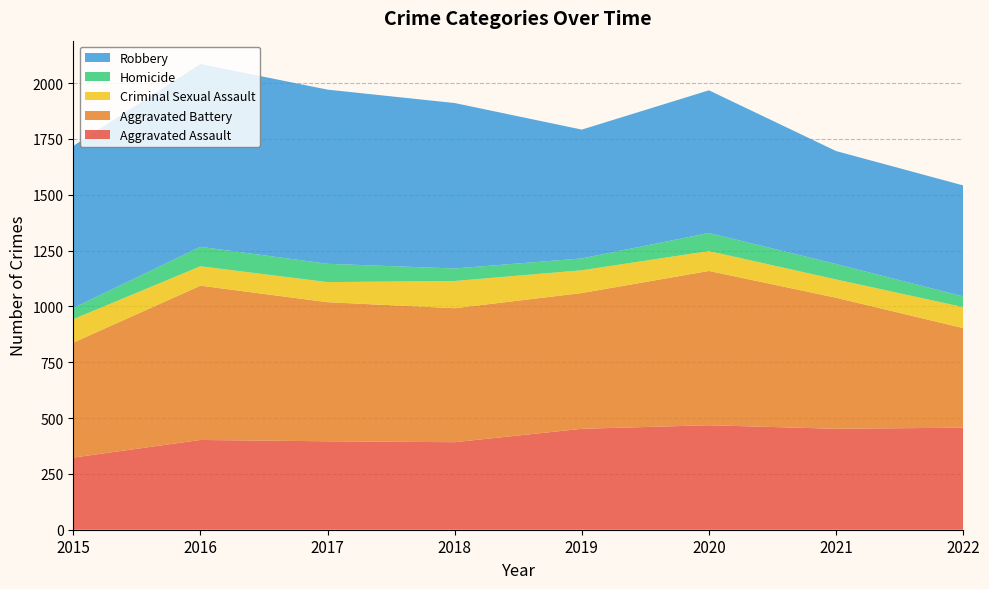

Reading right to left, what are all the values shown in this chart?

Aggravated Assault: 2022=457	2021=452	2020=468	2019=452	2018=392	2017=396	2016=402	2015=323
Aggravated Battery: 2022=446	2021=587	2020=691	2019=608	2018=600	2017=623	2016=691	2015=515
Criminal Sexual Assault: 2022=94	2021=82	2020=89	2019=102	2018=122	2017=90	2016=87	2015=105
Homicide: 2022=48	2021=69	2020=81	2019=53	2018=56	2017=82	2016=87	2015=50
Robbery: 2022=497	2021=506	2020=639	2019=577	2018=741	2017=780	2016=819	2015=726